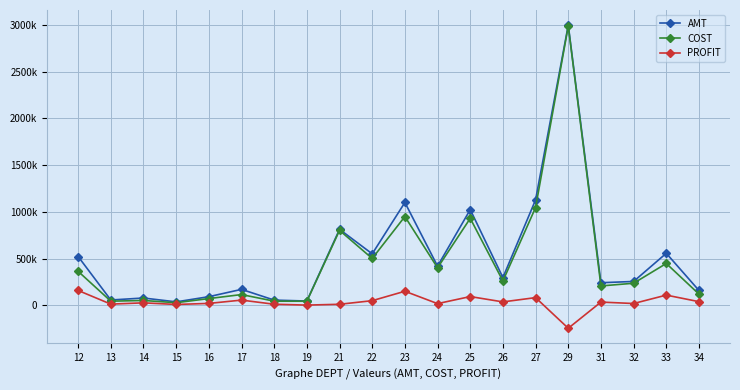

Where is the first local minimum for AMT?

13